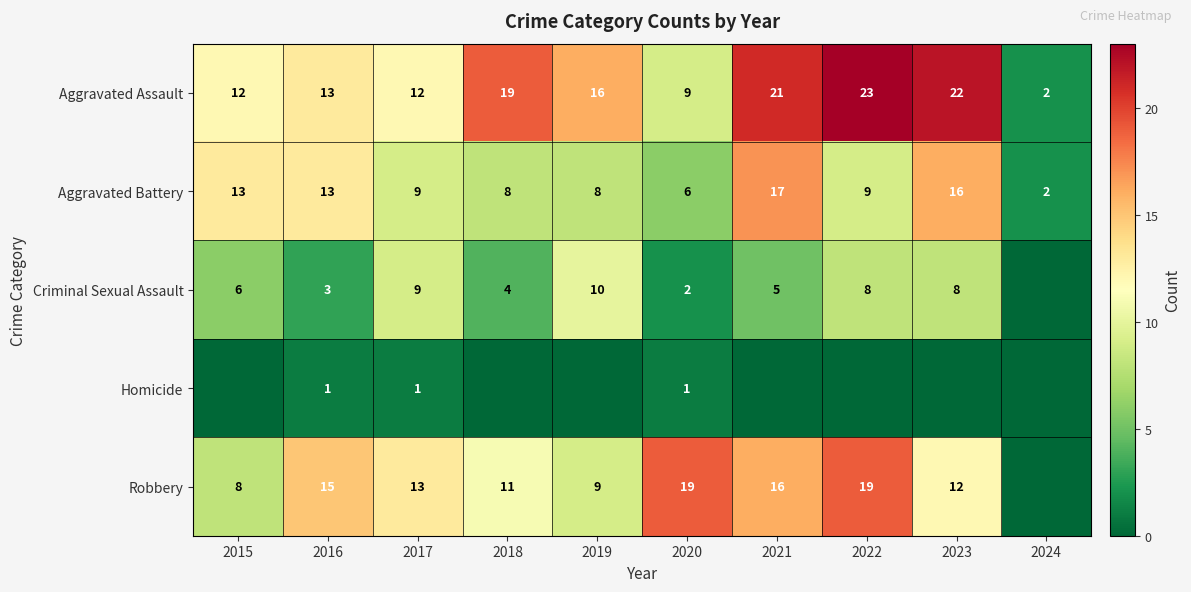

Where does the Aggravated Battery series first go above 9?

2015